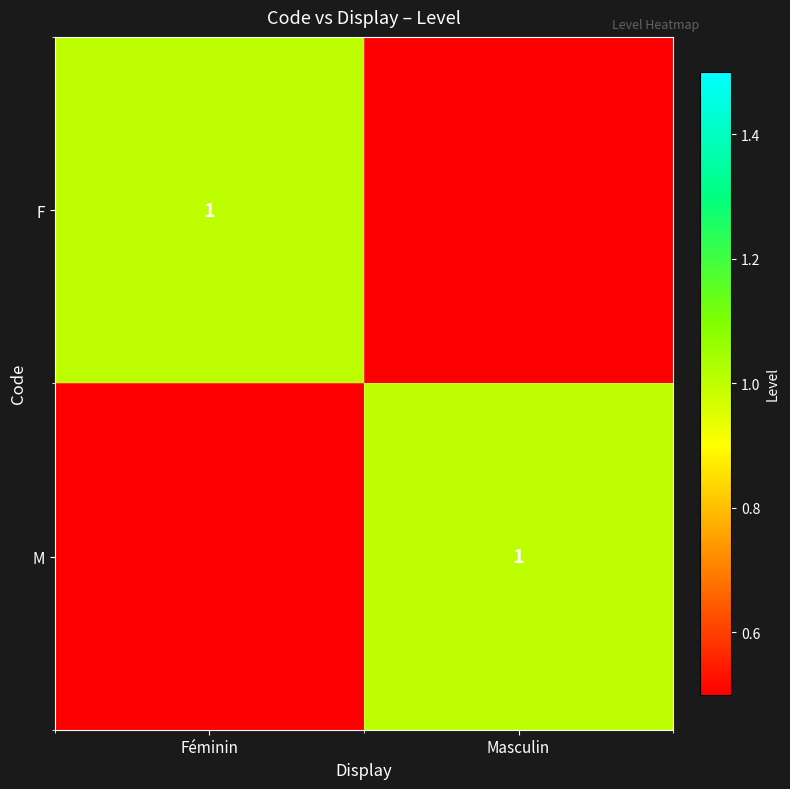

Is it true that M equals 1 at Masculin?

True